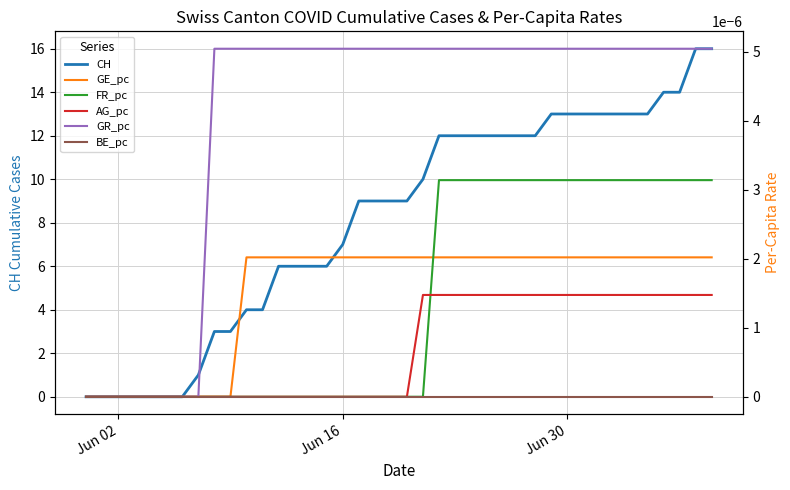

Which series has the widest spread of values?

CH